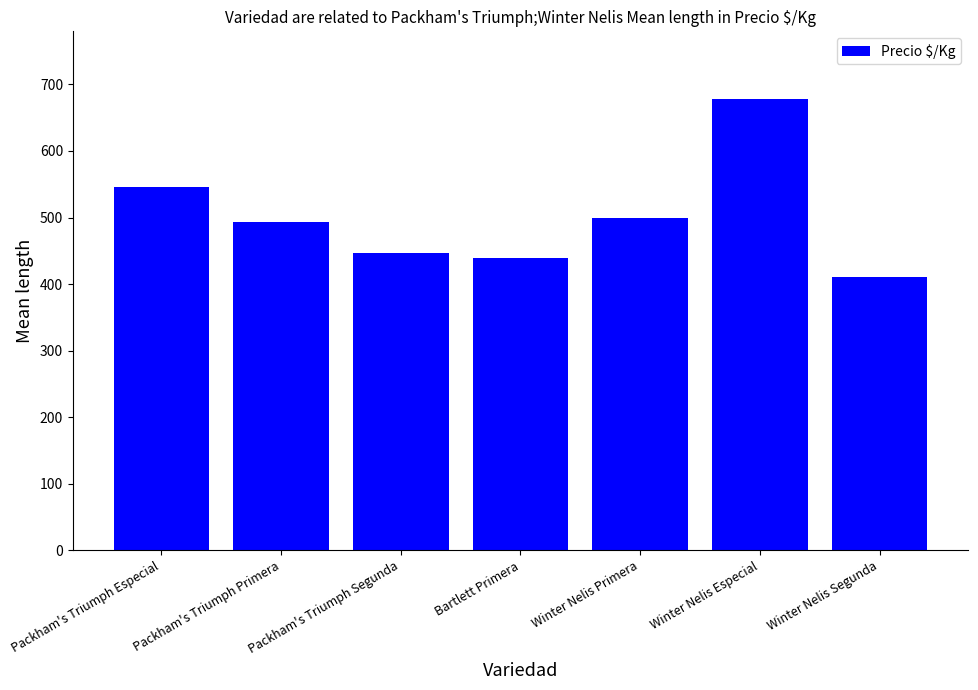

What is the change in value from Packham's Triumph Especial to Winter Nelis Especial?

+132